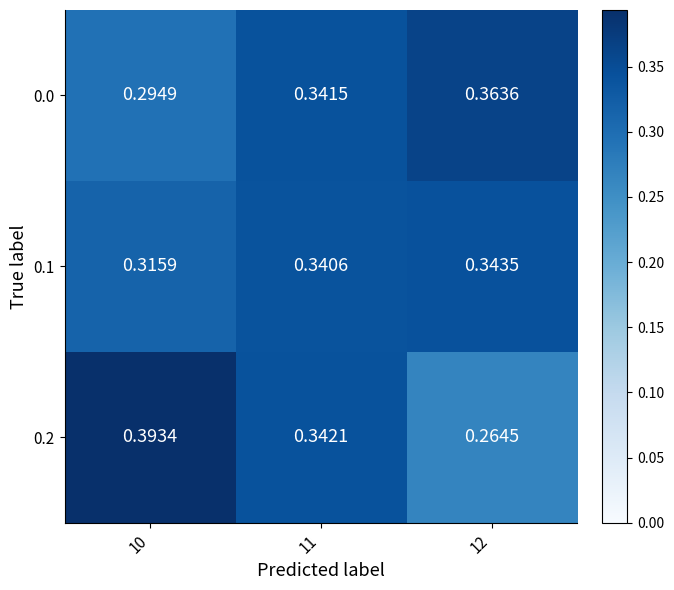

Which series changed the most between 11 and 12?

0.2